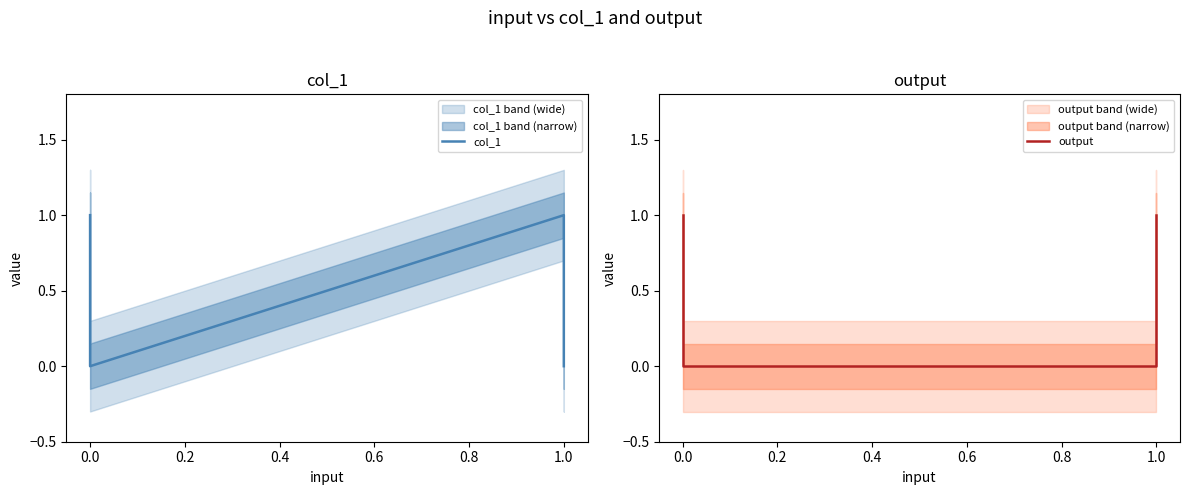

What is the difference between the second highest and second lowest values in the output series?

1